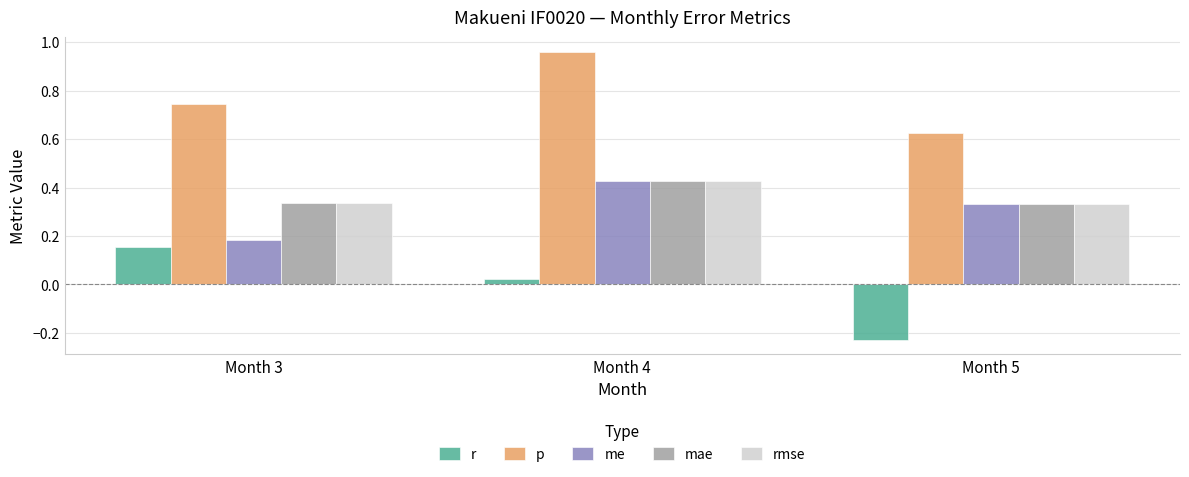

Is the value of mae at Month 5 greater than the value of p at Month 5?

No